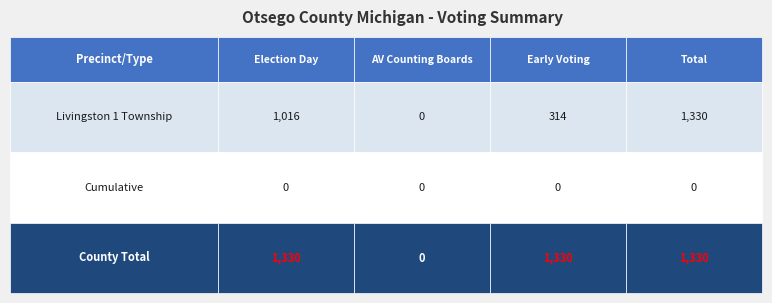

What is the sum of all Total values?

1330